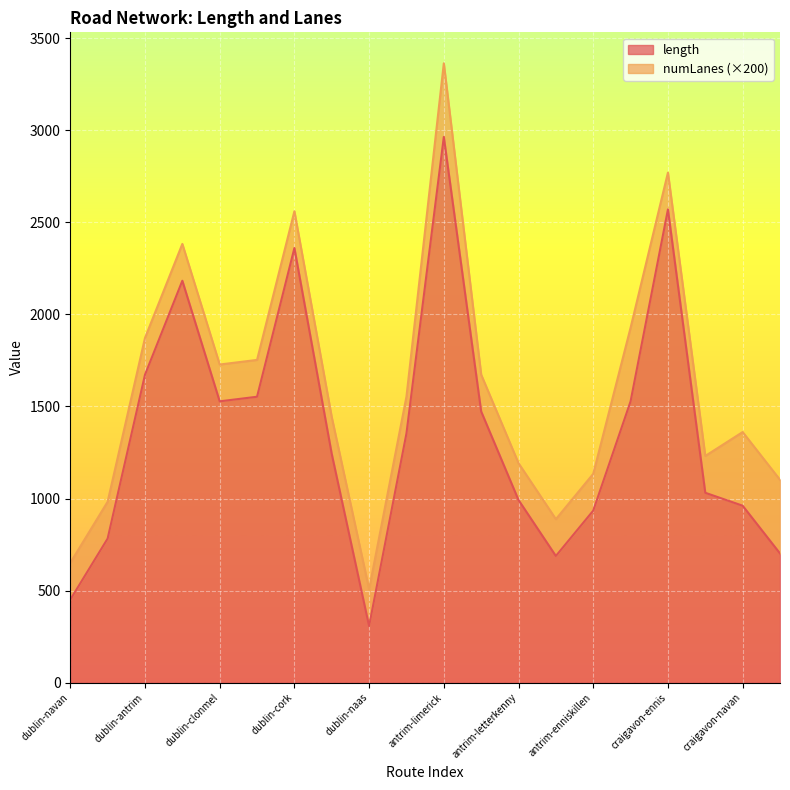

List the labels in order of value, largest first.

antrim-limerick, craigavon-ennis, dublin-cork, dublin-derry, dublin-antrim, dublin-belfast, dublin-clonmel, craigavon-bray, antrim-carrick, dublin-craigavon, dublin-monaghan, craigavon-letterkenny, antrim-letterkenny, craigavon-navan, antrim-enniskillen, dublin-portlaoise, craigavon-enniskillen, antrim-omagh, dublin-navan, dublin-naas